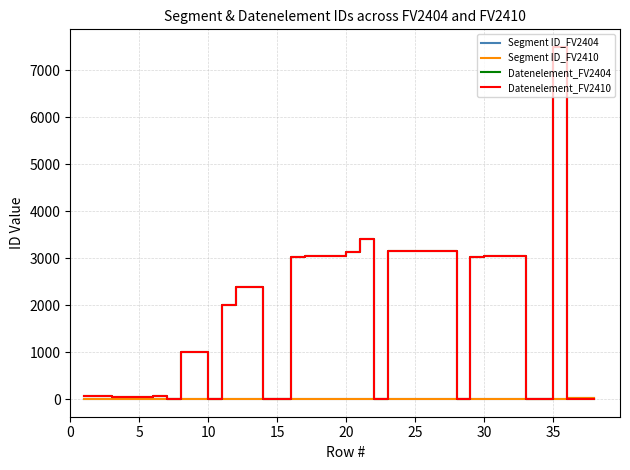

How many lines are shown in the chart?

4